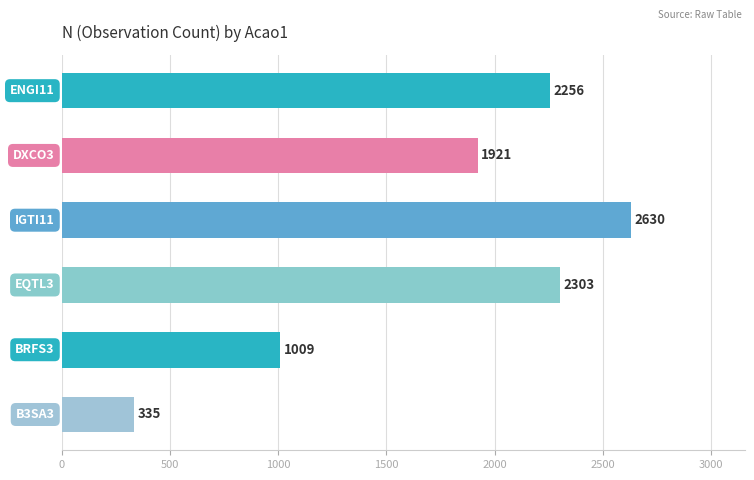

Reading bottom to top, extract all data points from this chart.

335	1009	2303	2630	1921	2256